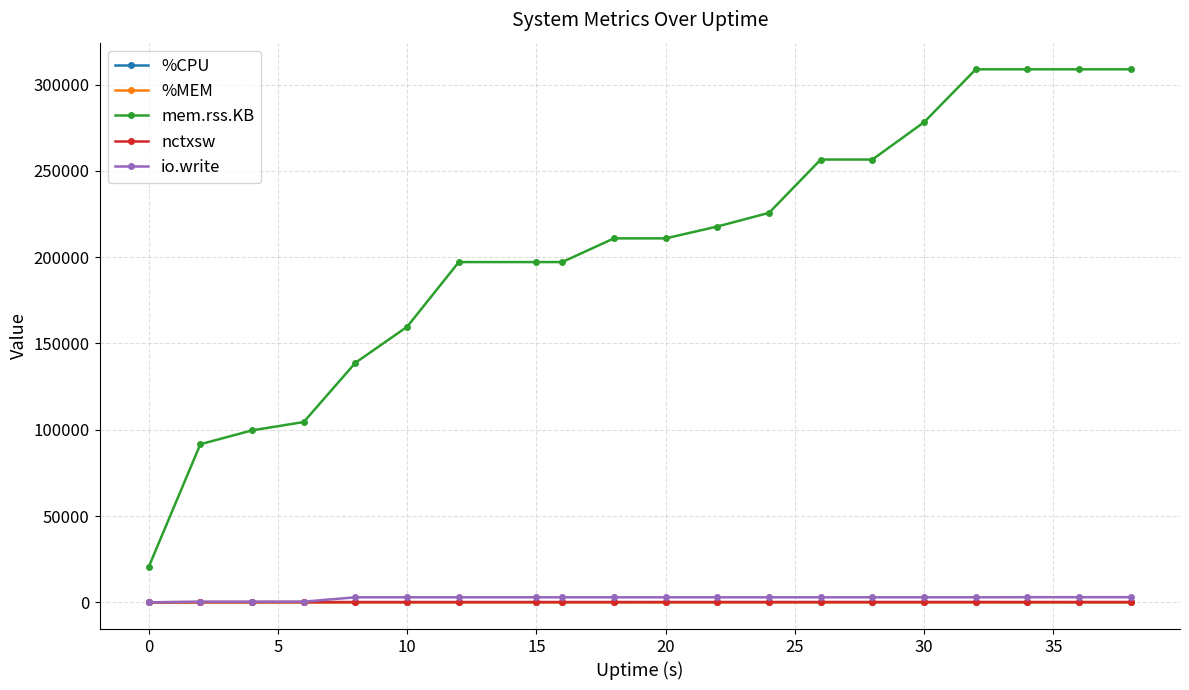

True or false: mem.rss.KB and io.write cross at least once.

False